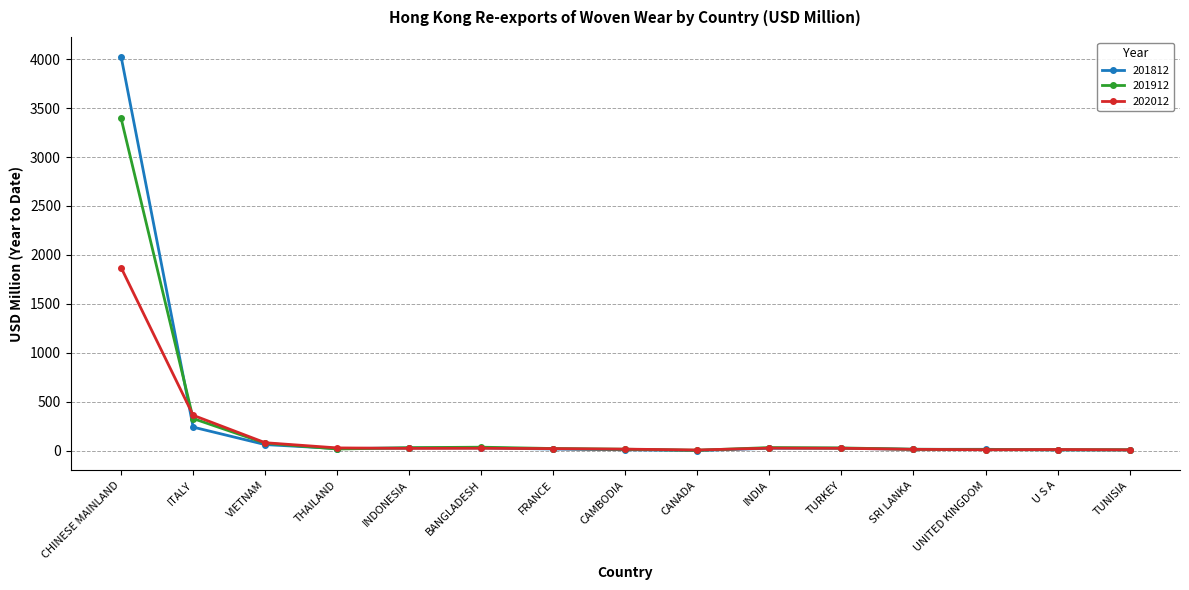

At which category is the sum across all series the highest?

CHINESE MAINLAND